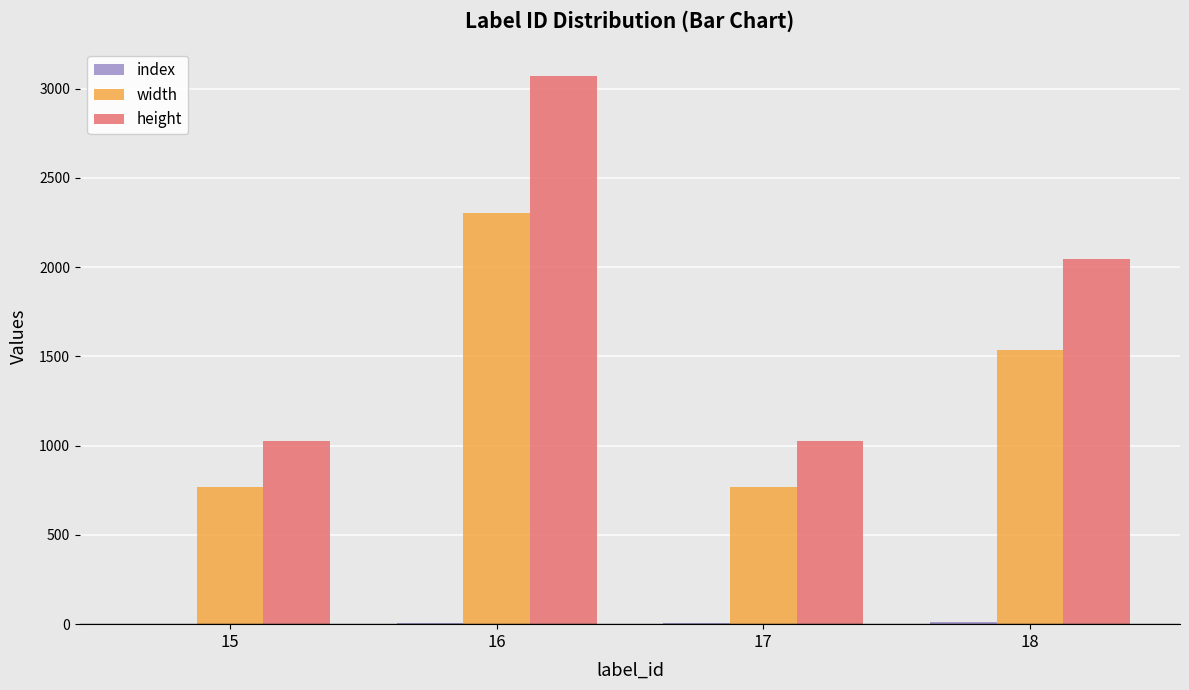

Is the value of width at 16 greater than the value of height at 15?

Yes